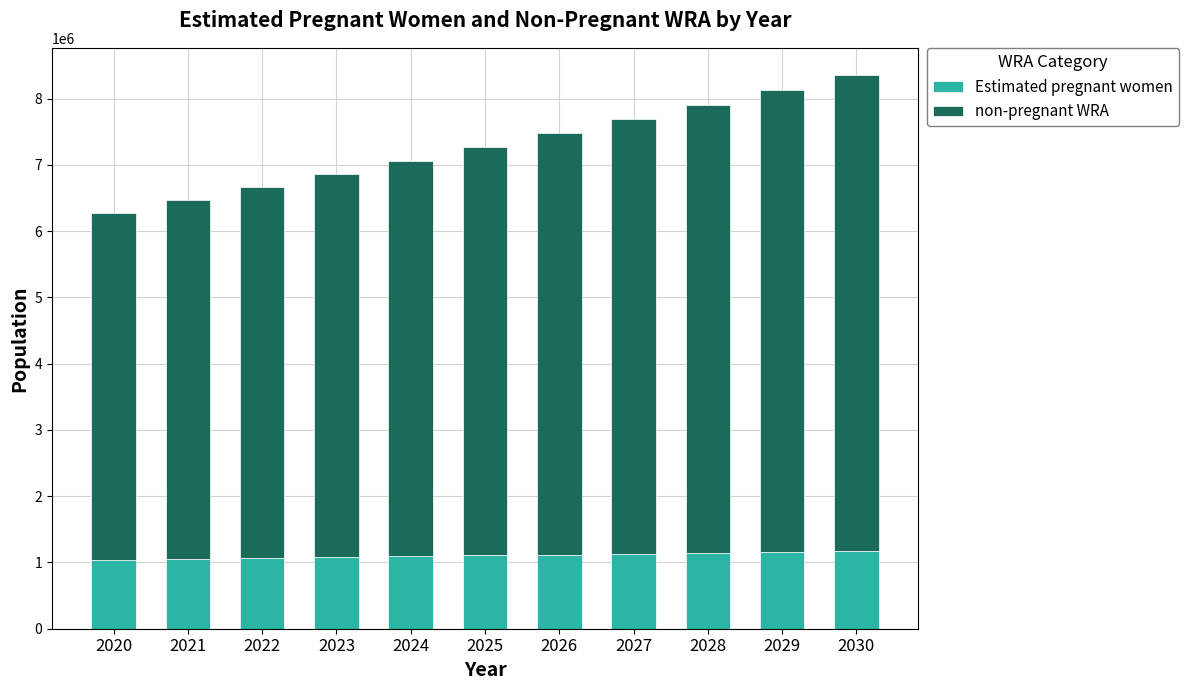

What is the sum of the Estimated pregnant women values at 2023 and 2030?

2252941.3